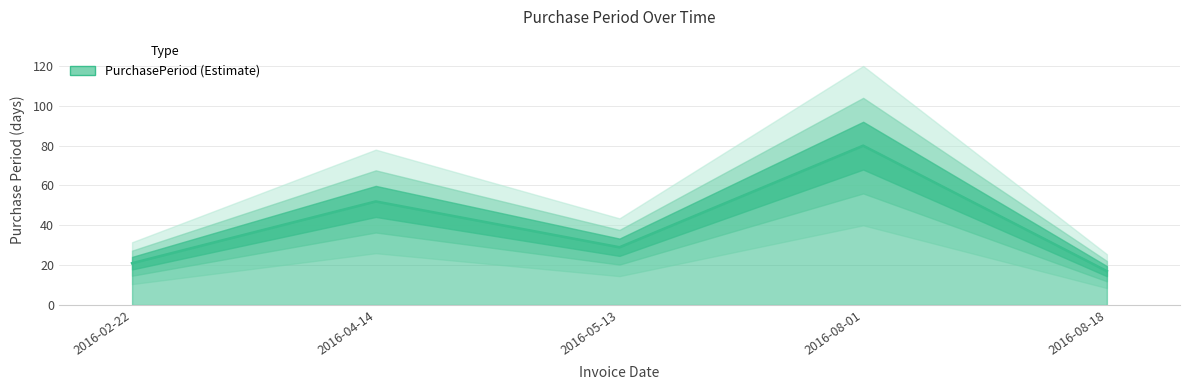

What is the change in value from 2016-04-14 to 2016-08-01?

+28